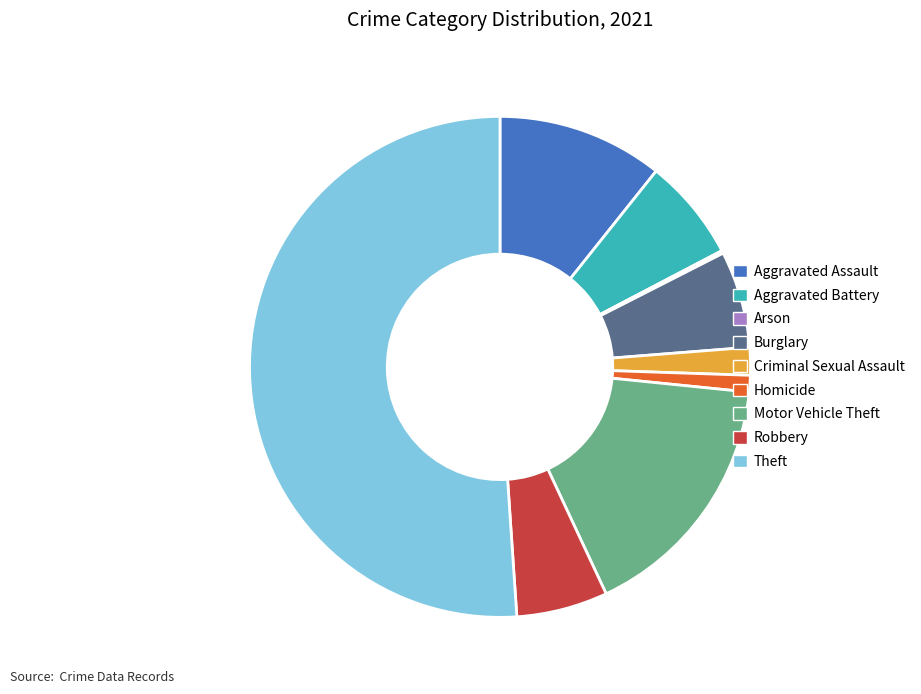

Do Aggravated Battery and Burglary together represent more than half of the pie?

No